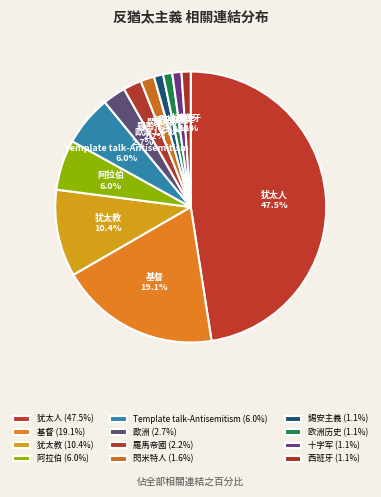

Which has a higher value, 犹太人 or 十字军?

犹太人